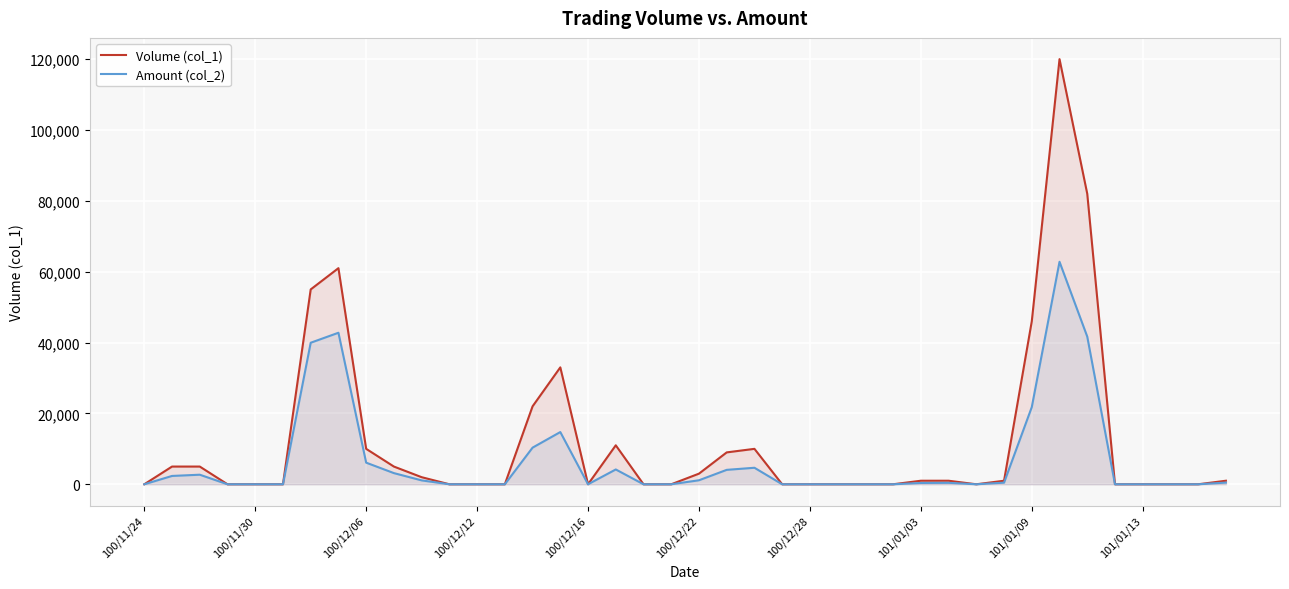

How many values in Volume (col_1) are above zero?

20